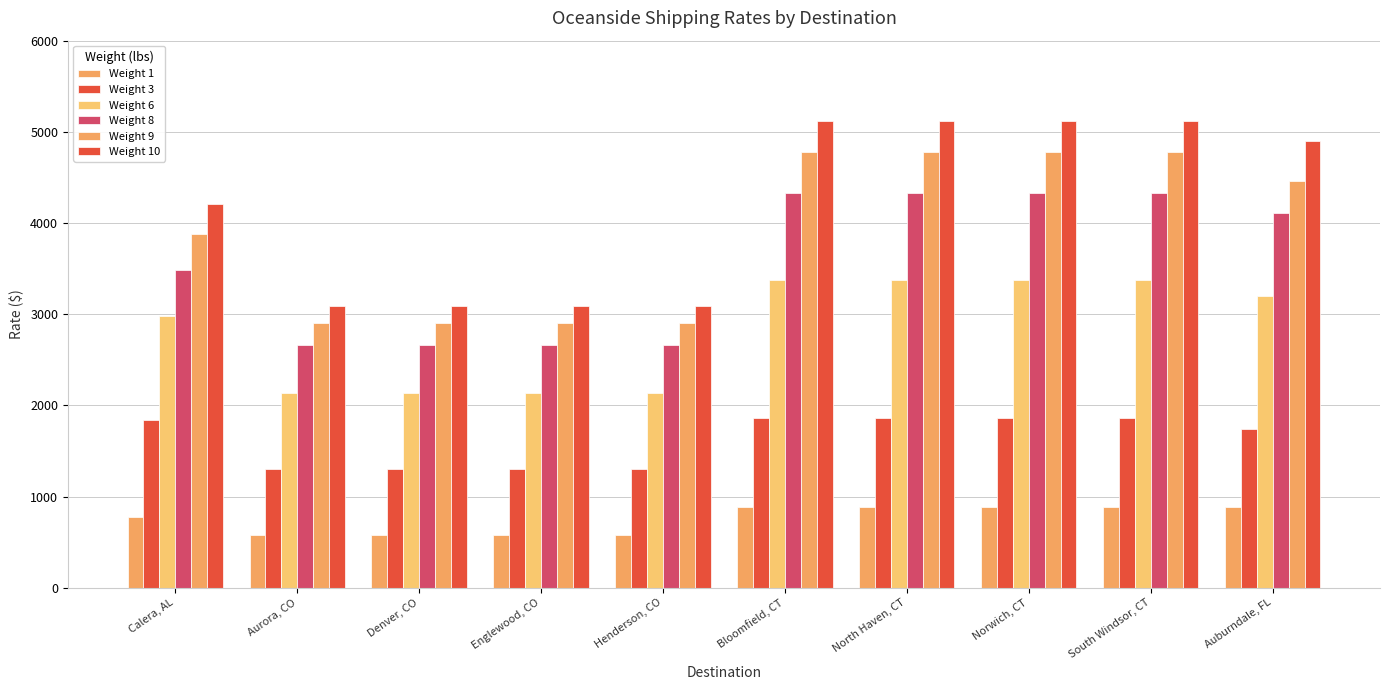

What is the total value across all series at North Haven, CT?

20345